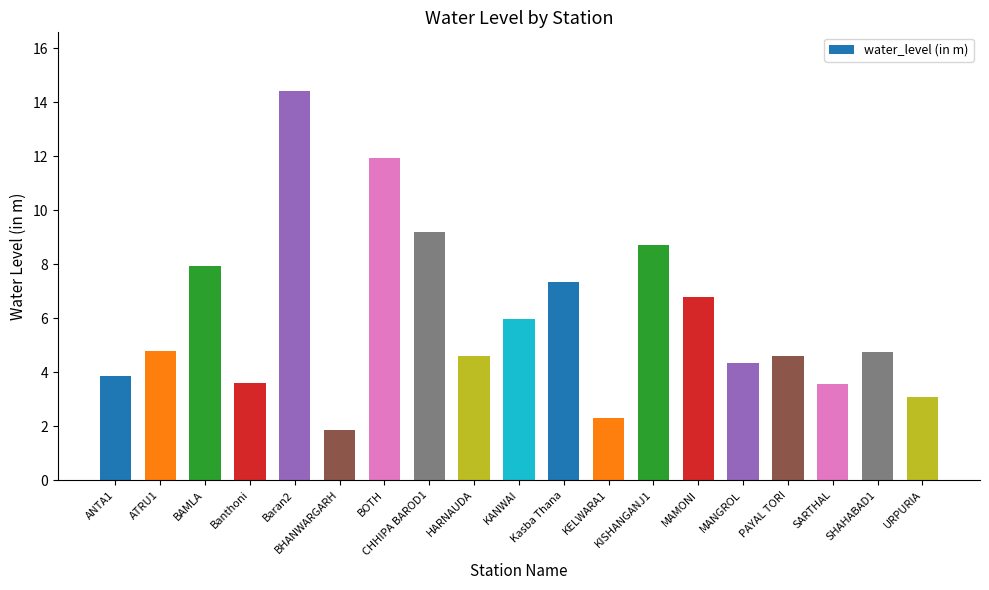

What is the average value?

6.0